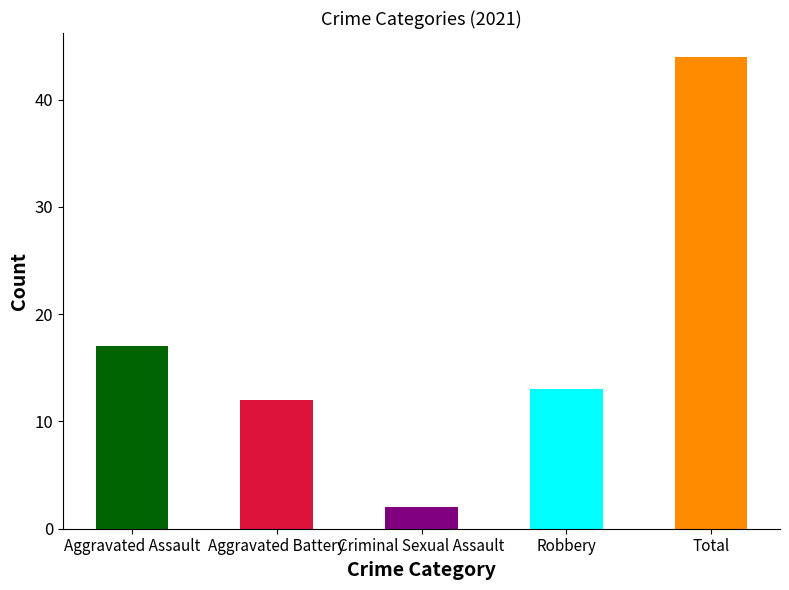

Is it true that the value at Criminal Sexual Assault is 2?

True